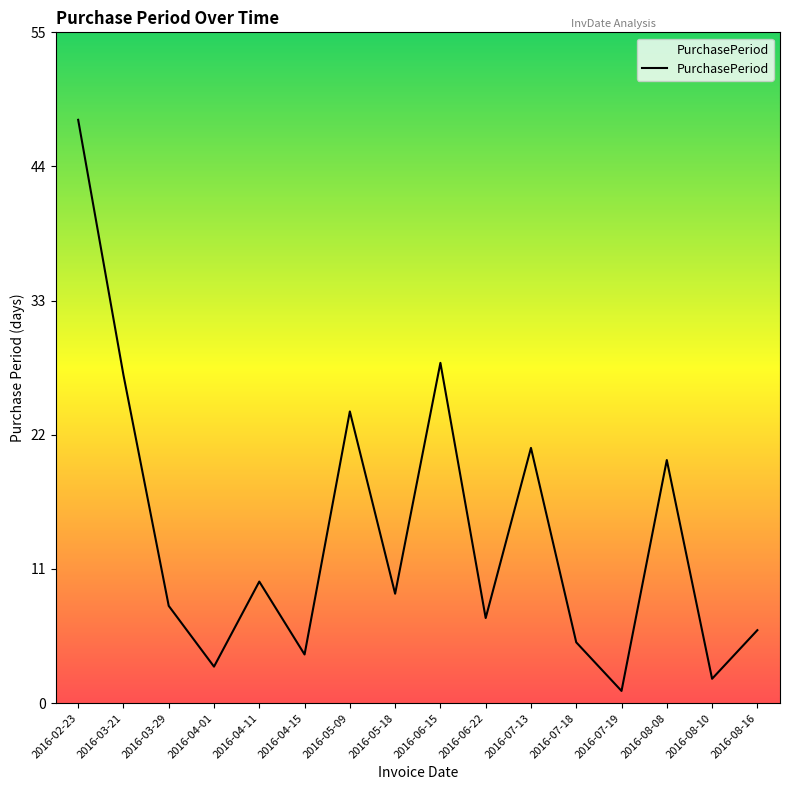

What is the change in value from 2016-02-23 to 2016-03-29?

-40